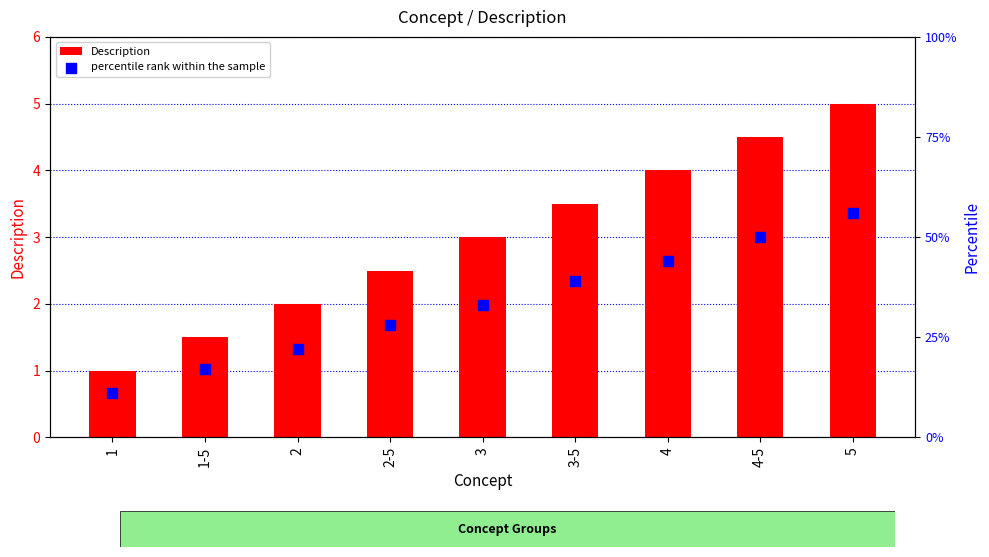

Which series has the widest spread of Y values?

percentile rank within the sample